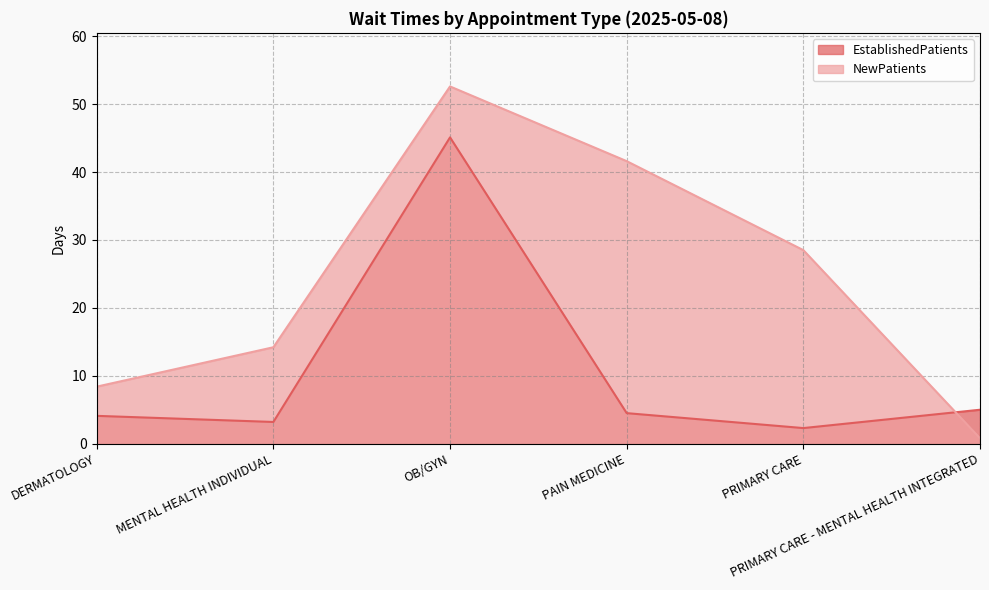

The EstablishedPatients series shows 70.6 at OB/GYN. True or false?

False